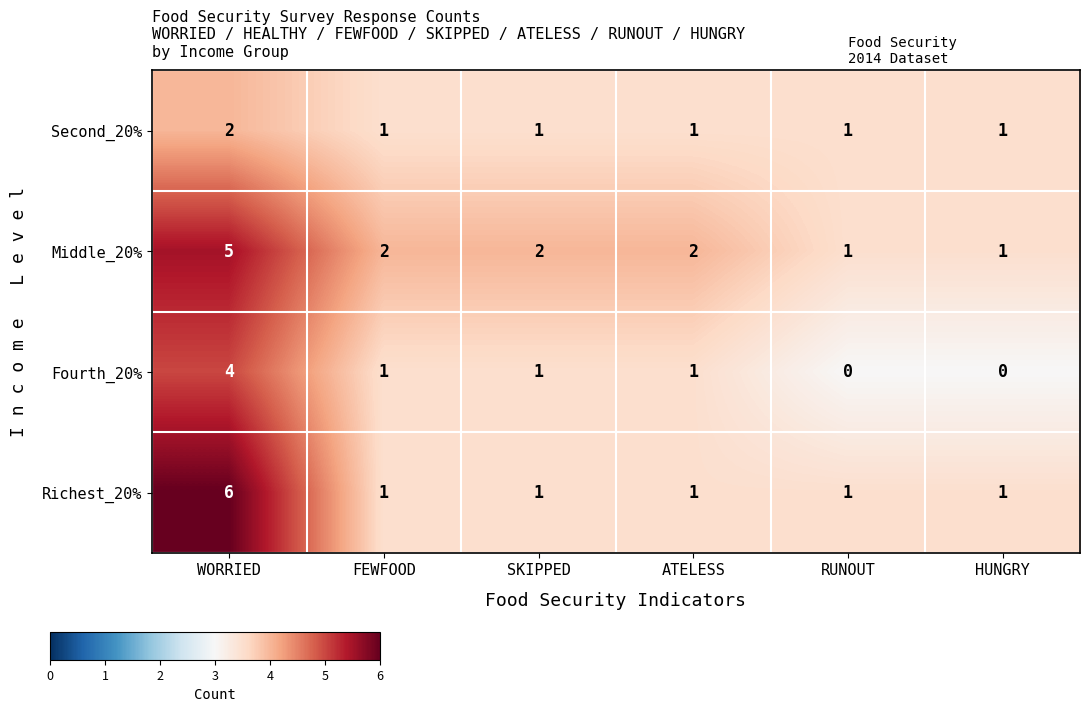

Which category has the highest value across all series?

WORRIED